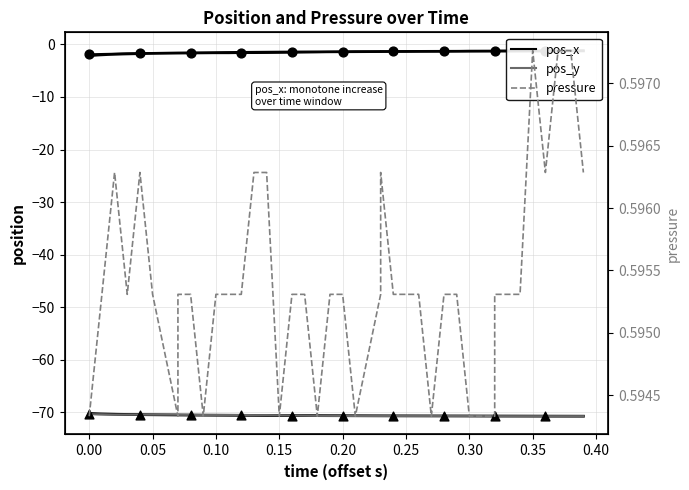

Which series has the largest total across all categories?

pressure